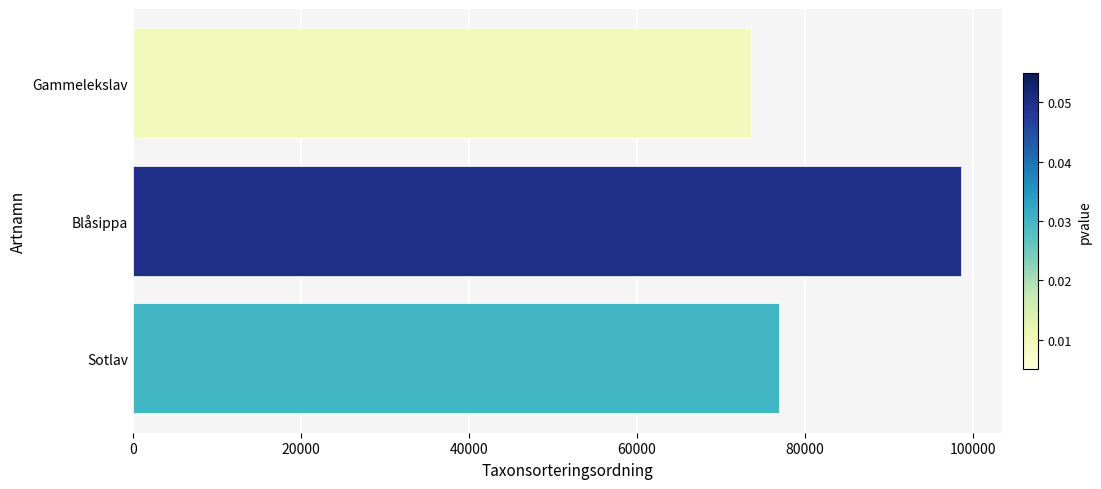

Is it true that the value at Blåsippa is 98520?

True